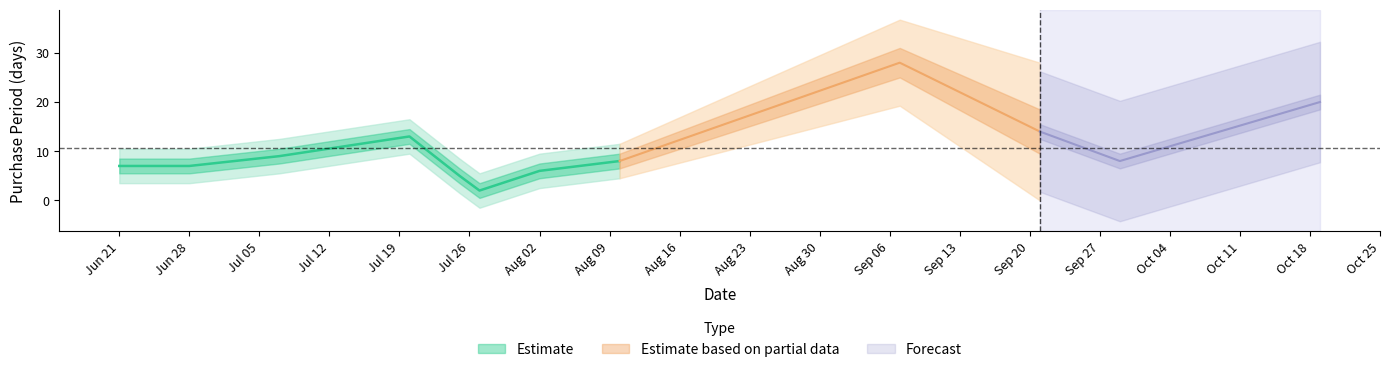

What is the ratio of the value at 2017-09-07 to the value at 2017-08-10?

3.5